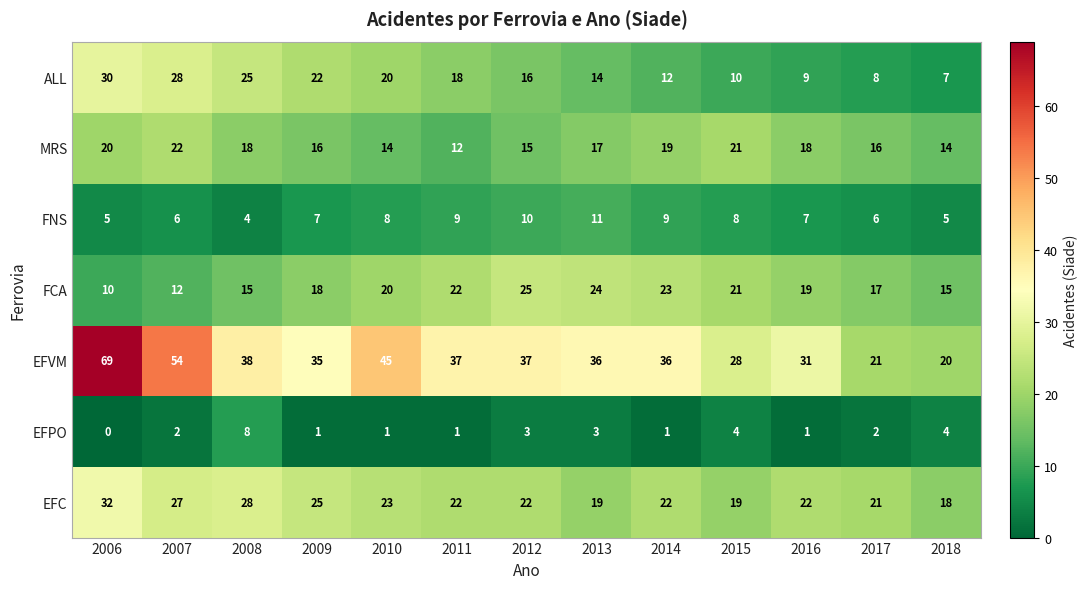

The value of FNS at 2009 is 3. True or false?

False